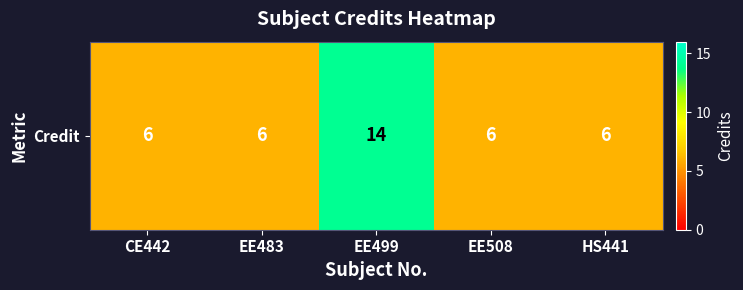

What is the change in value from CE442 to EE499?

+8